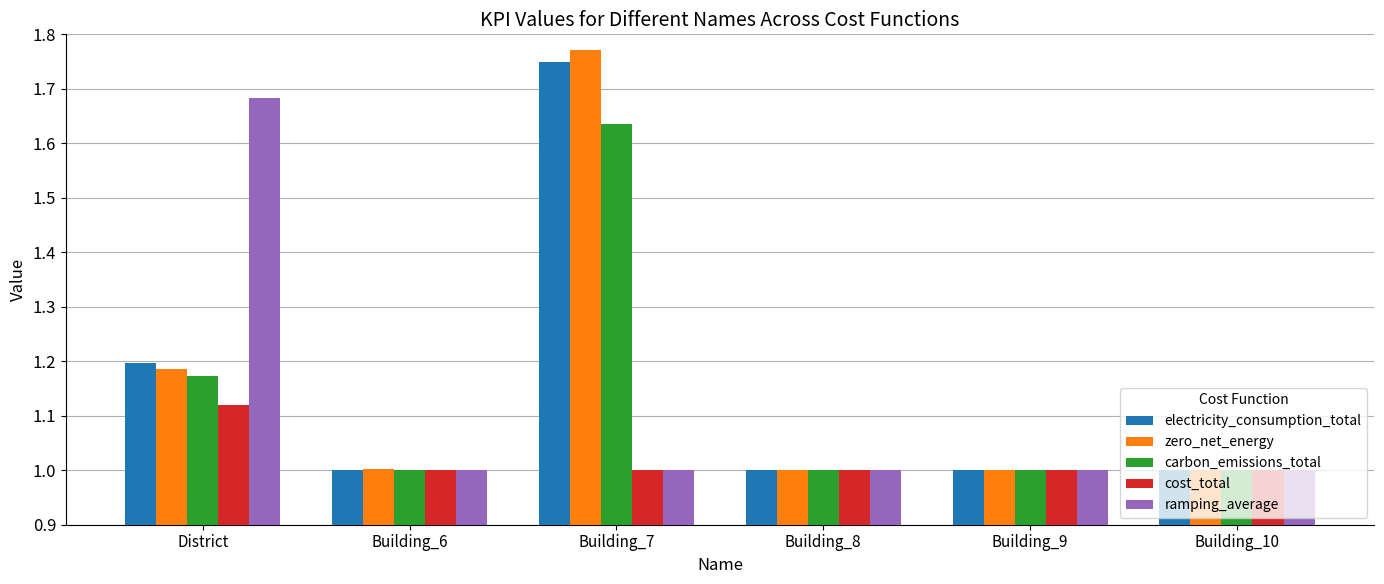

At which category is the sum across all series the highest?

Building_7